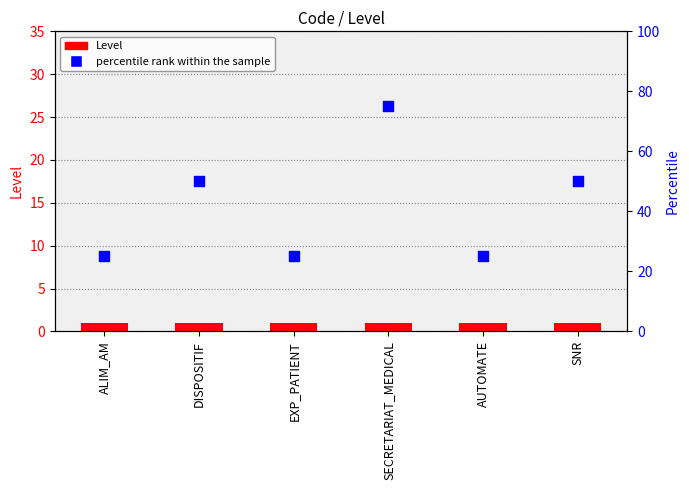

Which series contains the lowest Y value?

Level